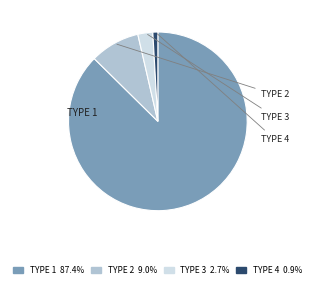

How many slices are in this pie chart?

4